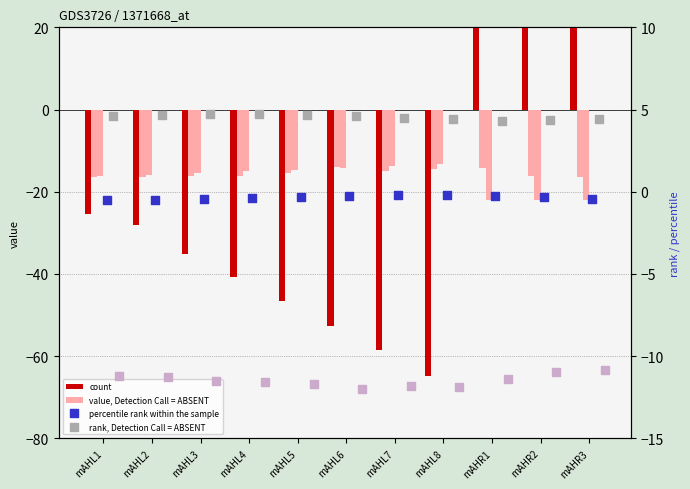

Which series contains the highest Y value?

count